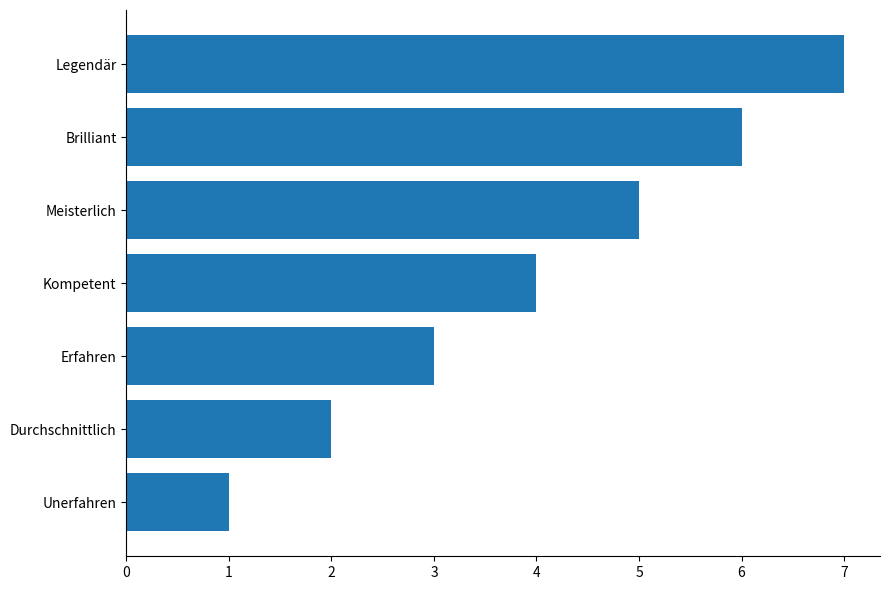

Read the value at Kompetent.

4